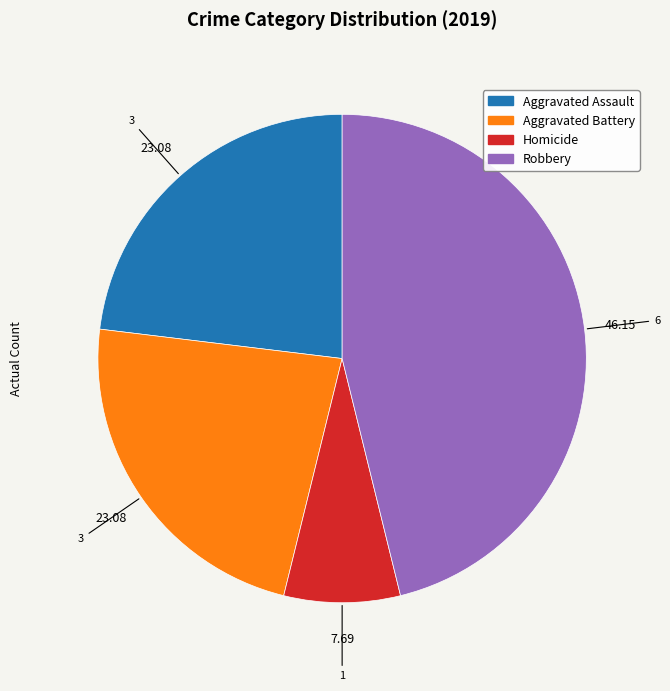

Does any single category account for the majority?

No